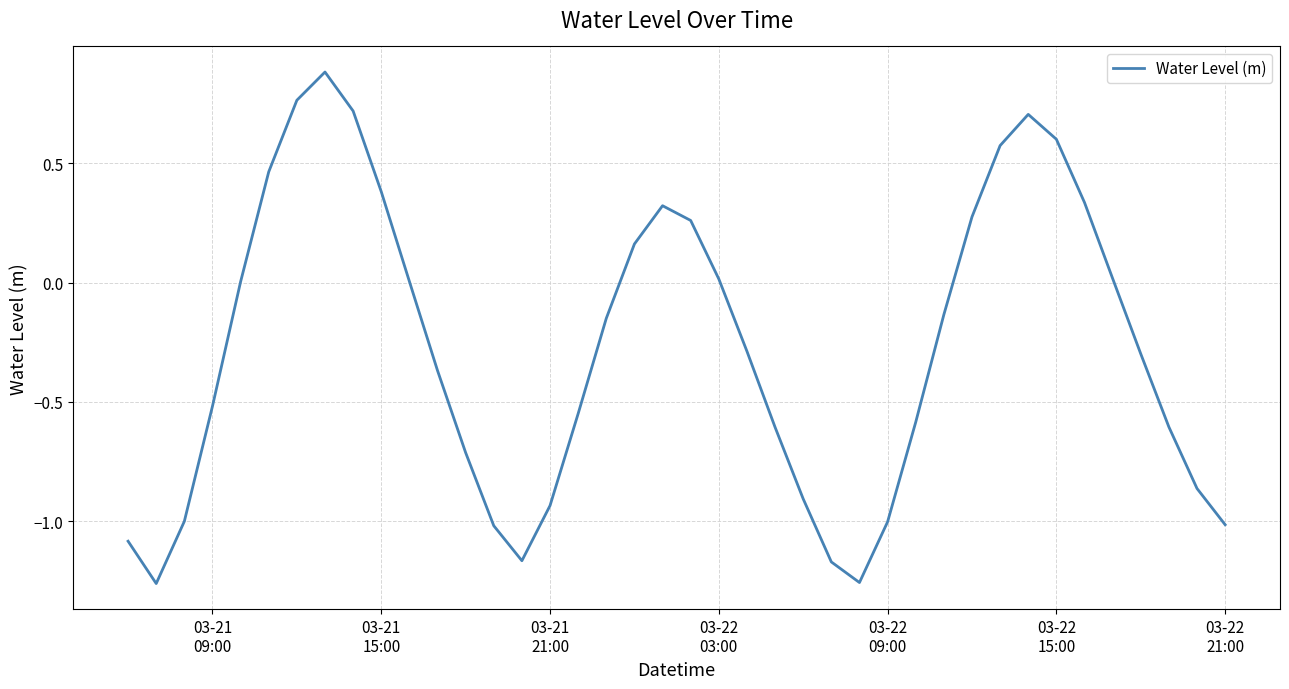

What is the maximum value shown in the chart?

0.9